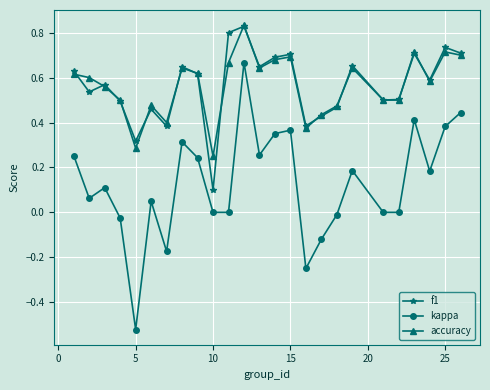

True or false: f1 and kappa intersect in this chart.

False